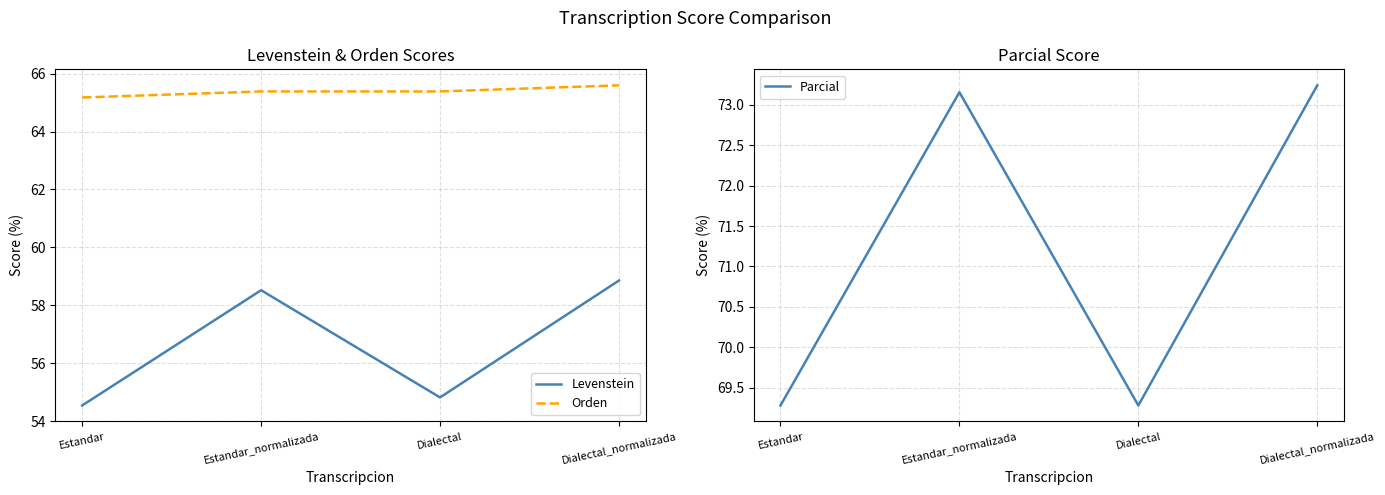

How many lines are shown in the chart?

3